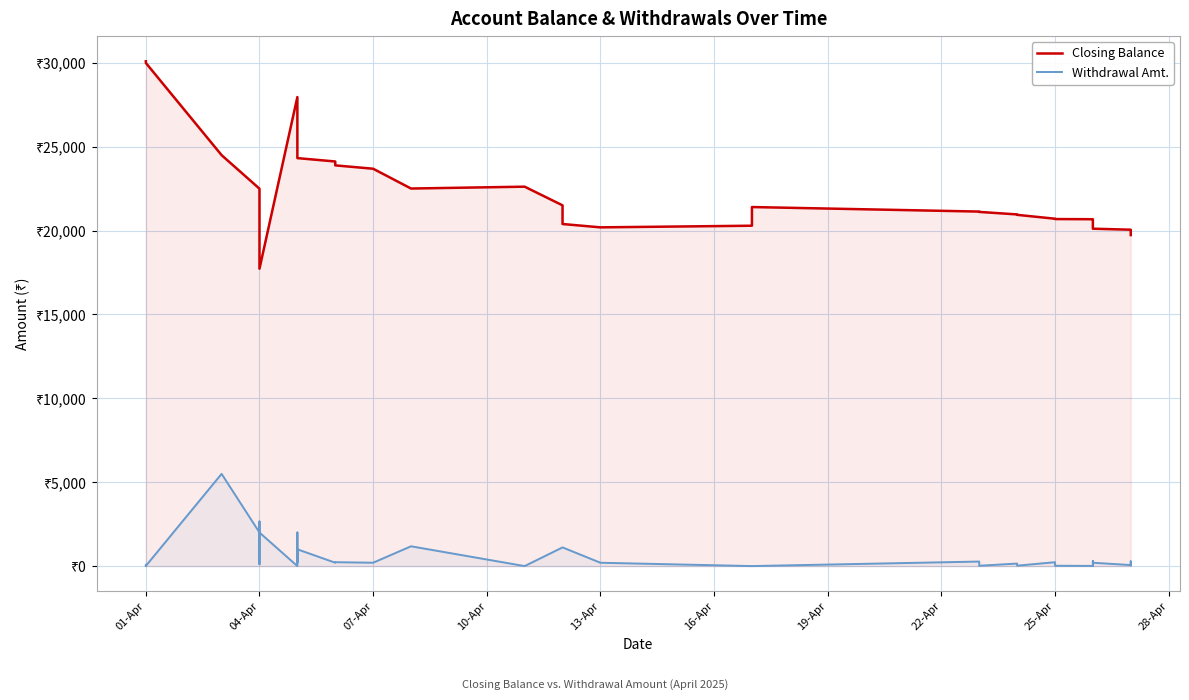

How many interior local valleys does the Closing Balance series have?

3